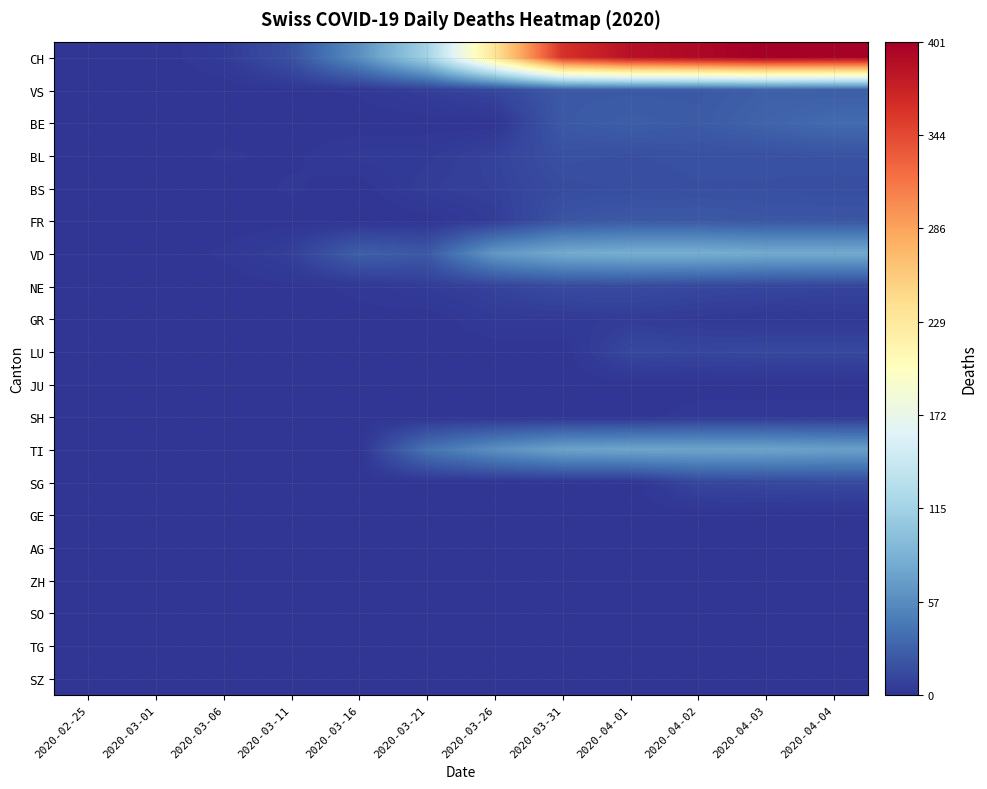

List the series in order of their peak value, lowest first.

JU, GE, AG, ZH, SO, TG, SZ, SH, GR, LU, SG, NE, BS, BL, FR, VS, BE, TI, VD, CH